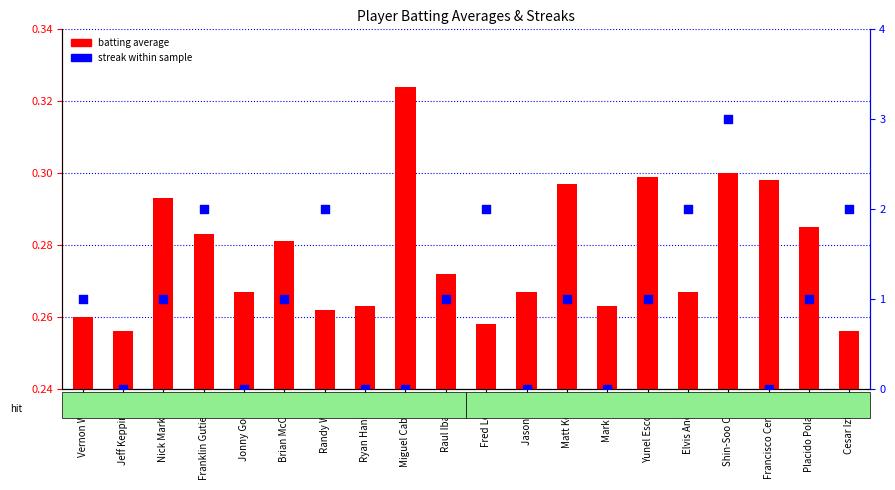

At how many categories does at least one series exceed 0?

20